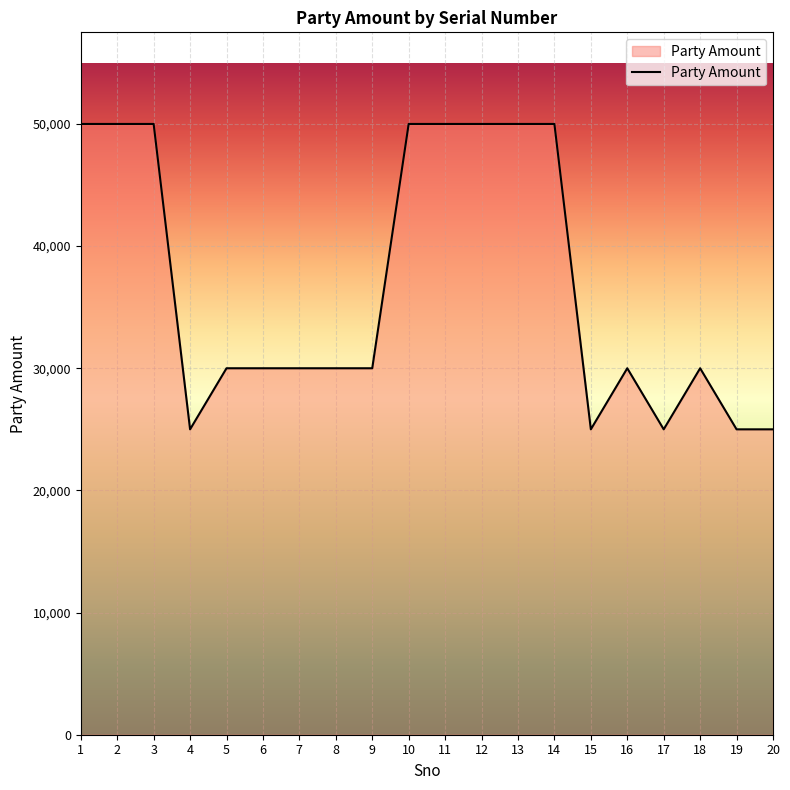

What is the smallest value displayed?

25000